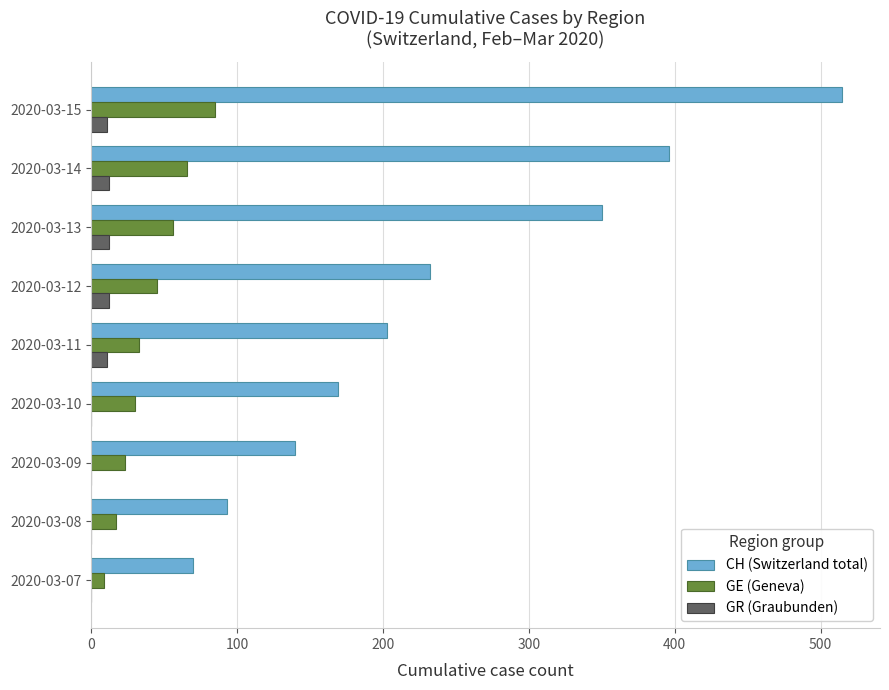

Which series has the largest total across all categories?

CH (Switzerland total)